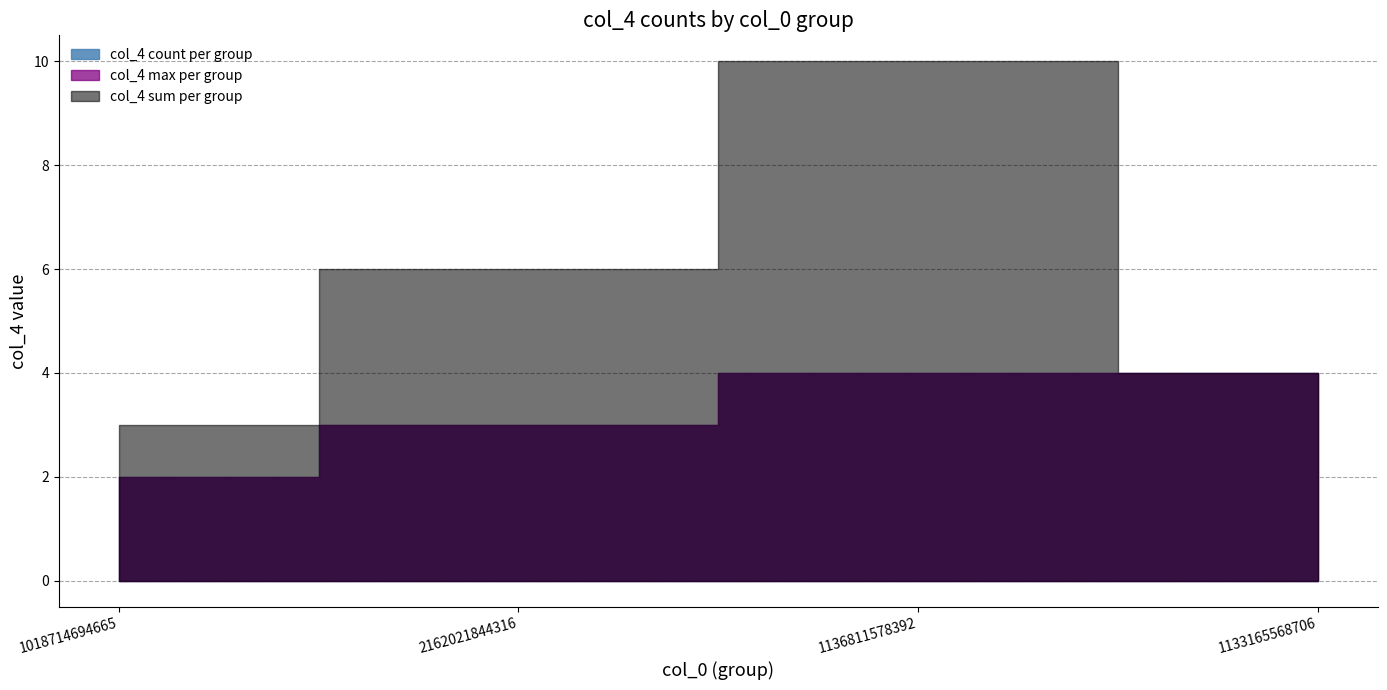

True or false: the data has more than 1 interior local peaks.

True